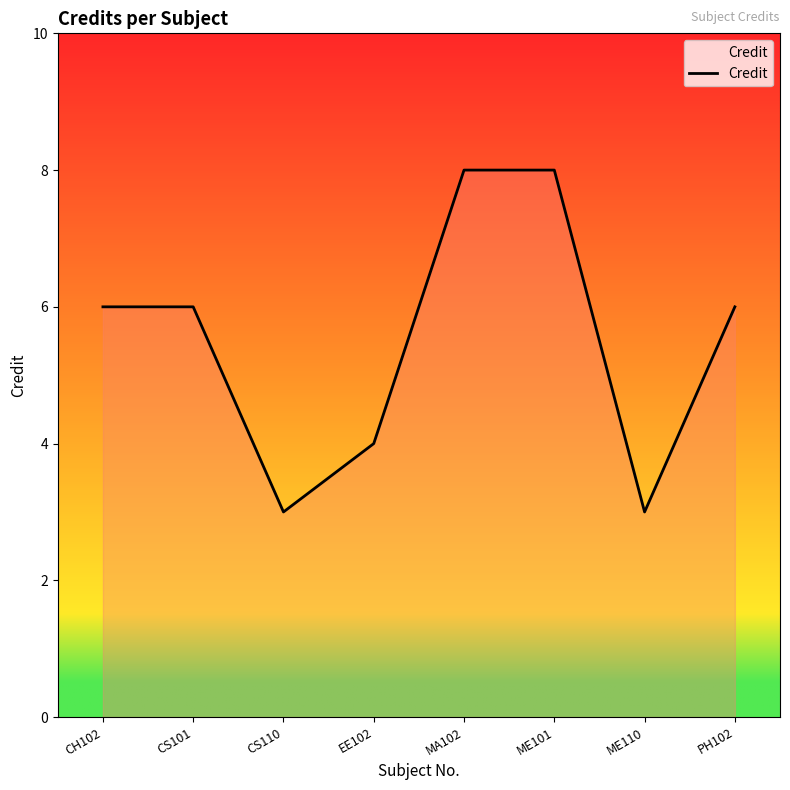

Reading left to right, extract all data points from this chart.

CH102=6	CS101=6	CS110=3	EE102=4	MA102=8	ME101=8	ME110=3	PH102=6